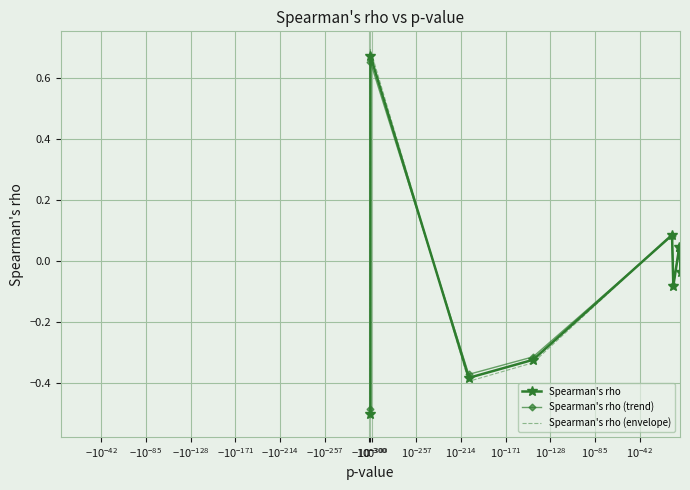

The value of Spearman's rho (trend) at $\mathdefault{-10^{-85}}$ is 0.3. True or false?

False